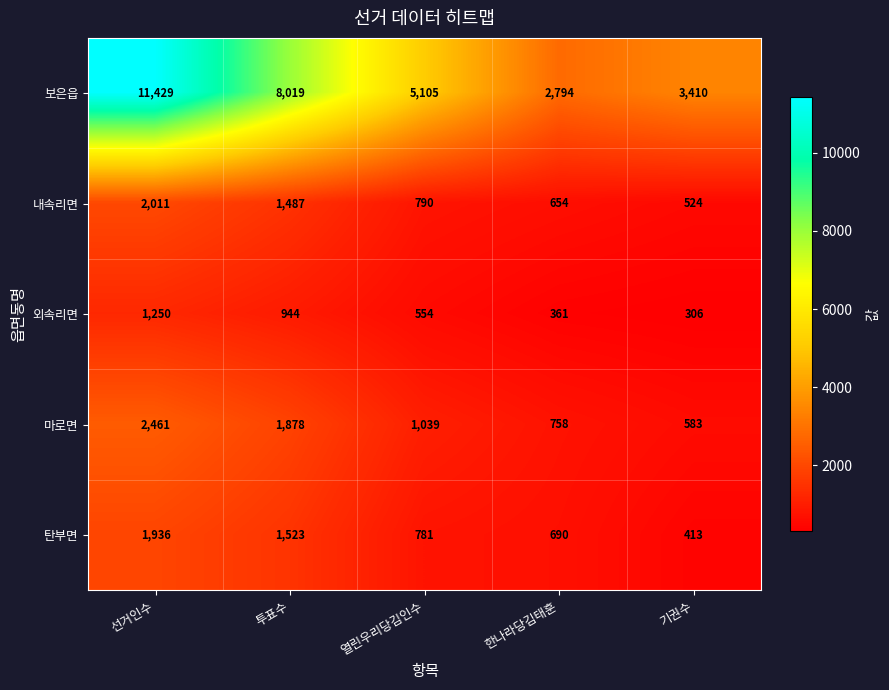

The value of 마로면 at 한나라당김태훈 is 1303. True or false?

False